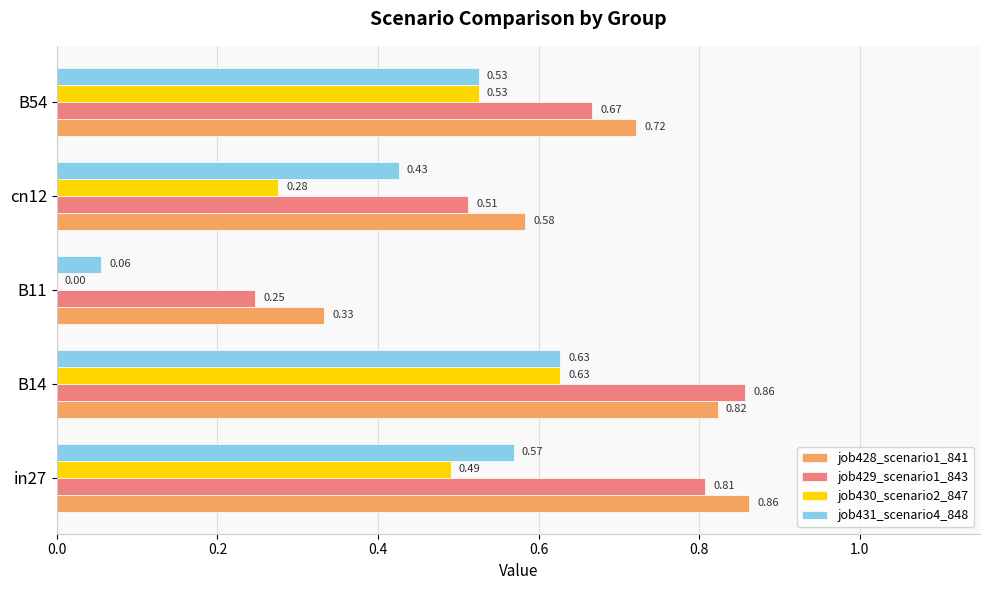

Between B14 and B54, which series saw the biggest shift?

job429_scenario1_843